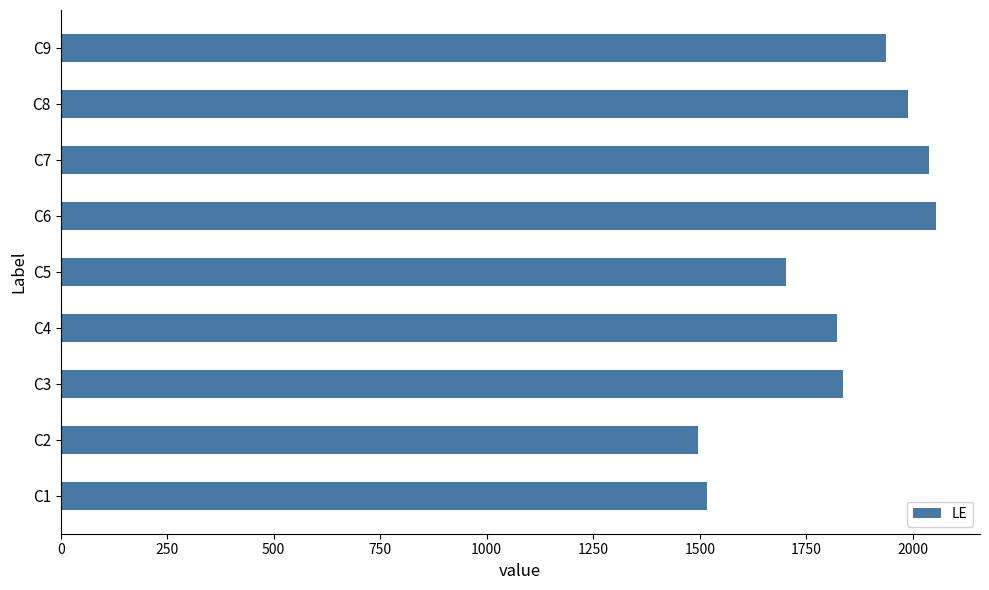

Where is the data nearest to the value 1775?

C4